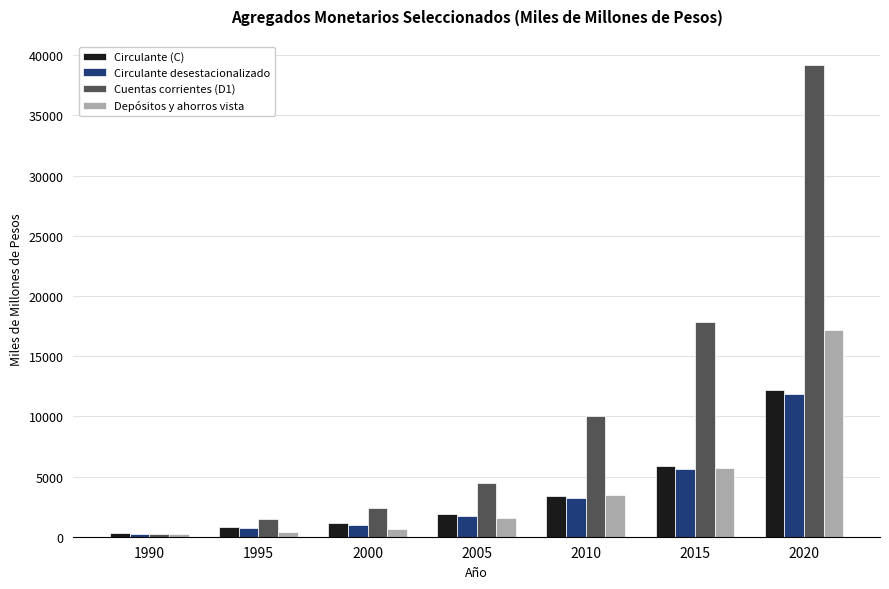

What is the value of the Depósitos y ahorros vista bar at the 7th from the left?

17209